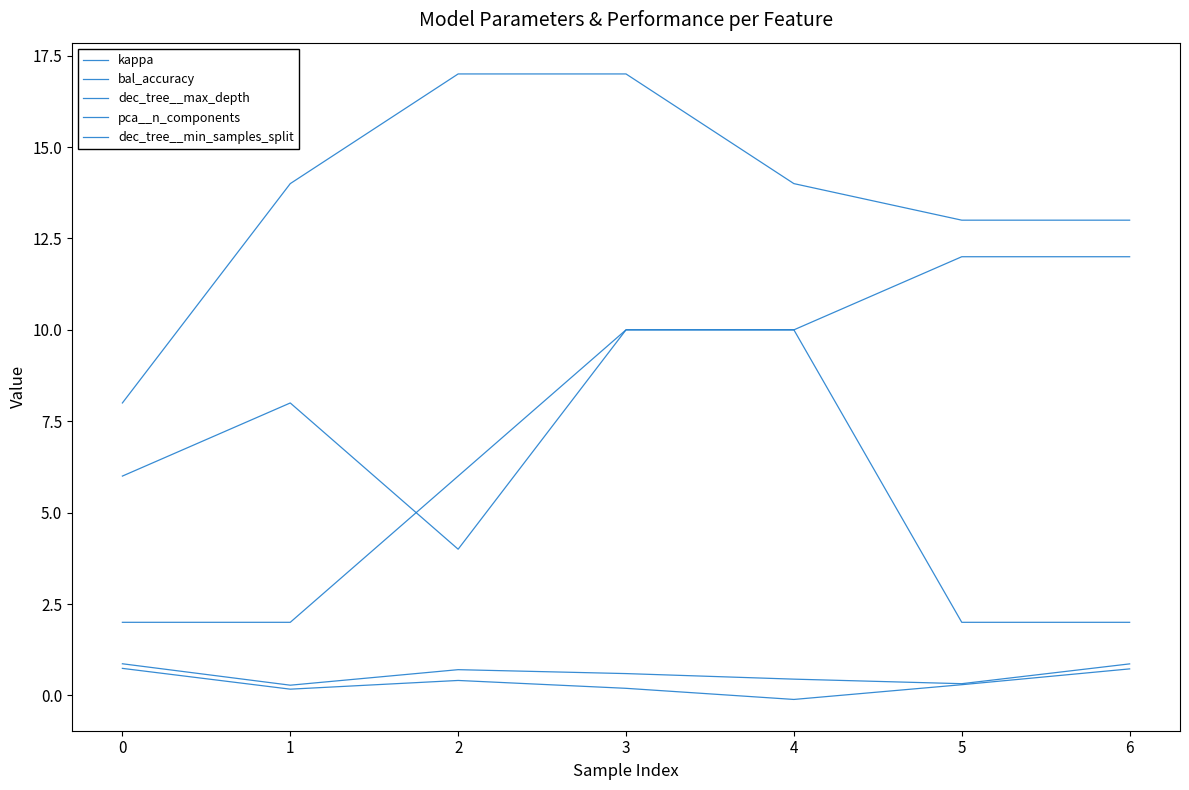

Is the value of dec_tree__max_depth at 1 greater than the value of bal_accuracy at 4?

Yes